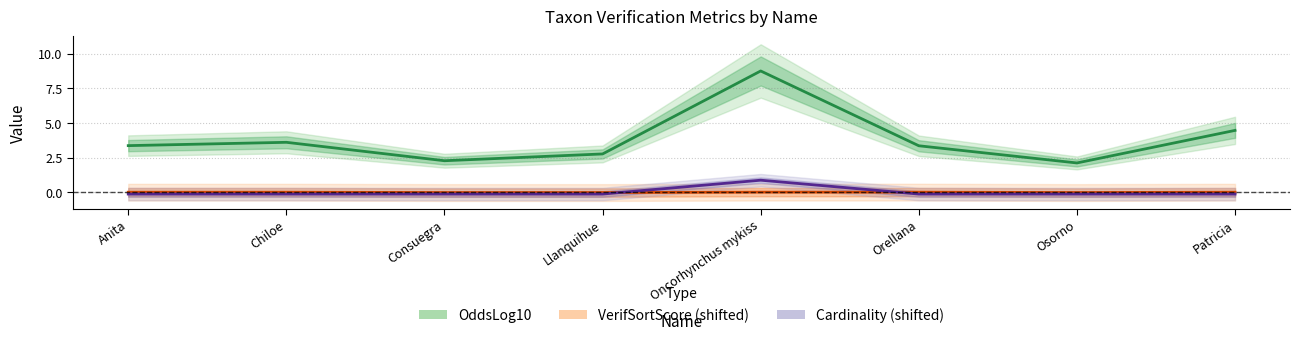

In OddsLog10, how many points are lower than both neighbors (excluding endpoints)?

2